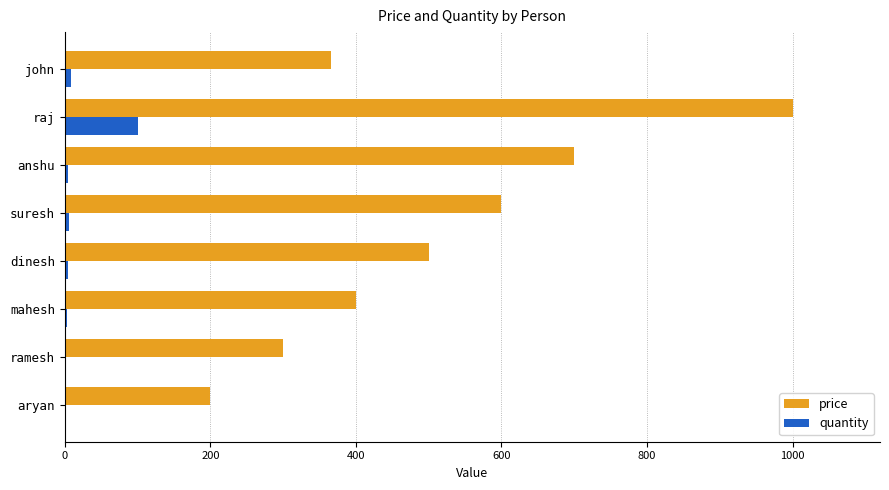

Where is quantity nearest to the value 50?

john